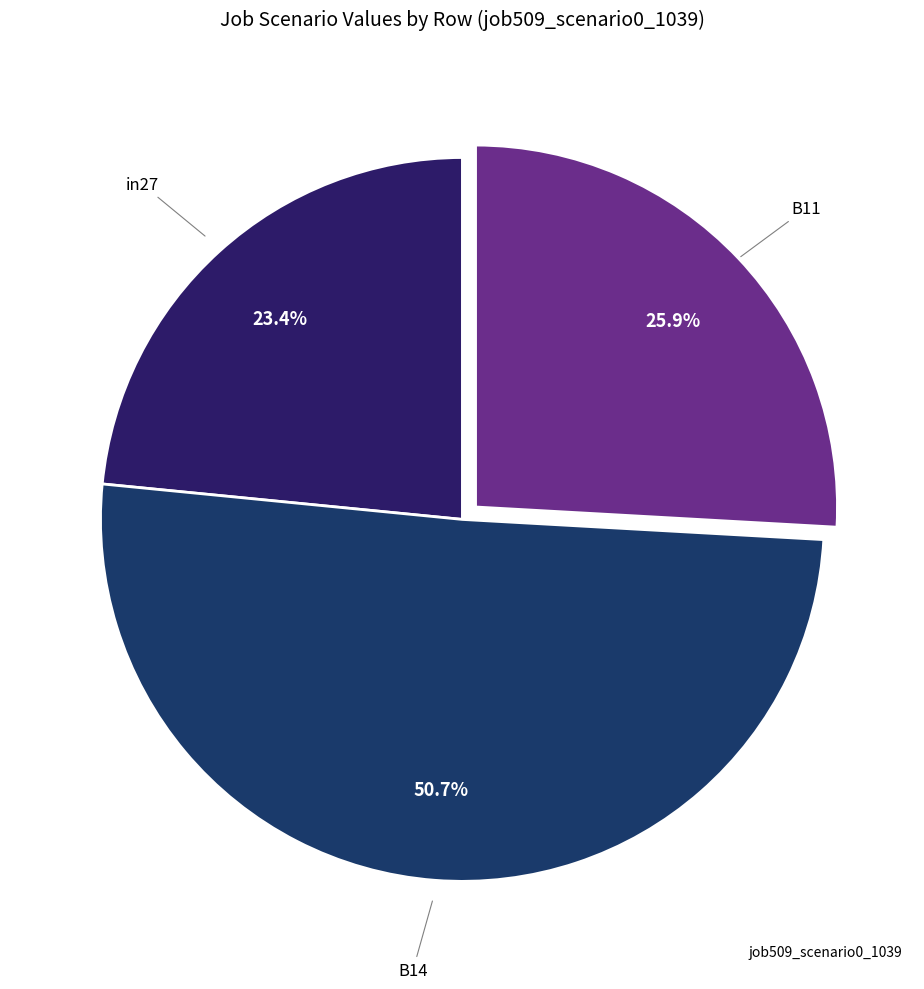

What is the smallest slice in the pie chart?

in27